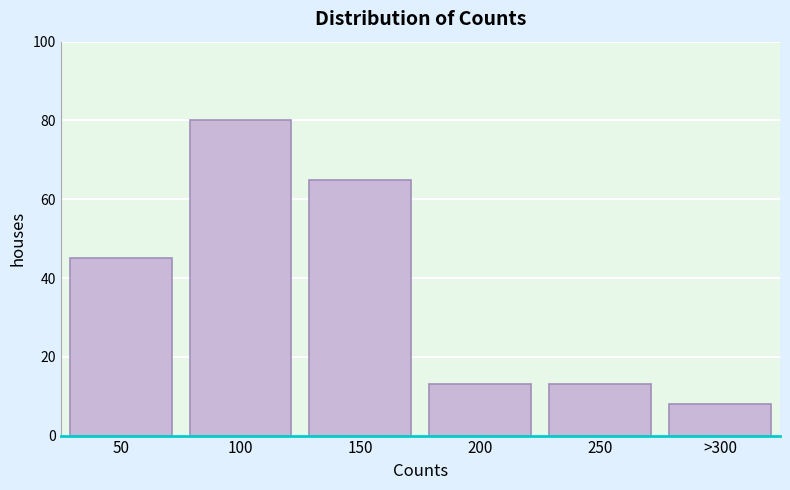

Reading left to right, what are all the values shown in this chart?

45	80	65	13	13	8